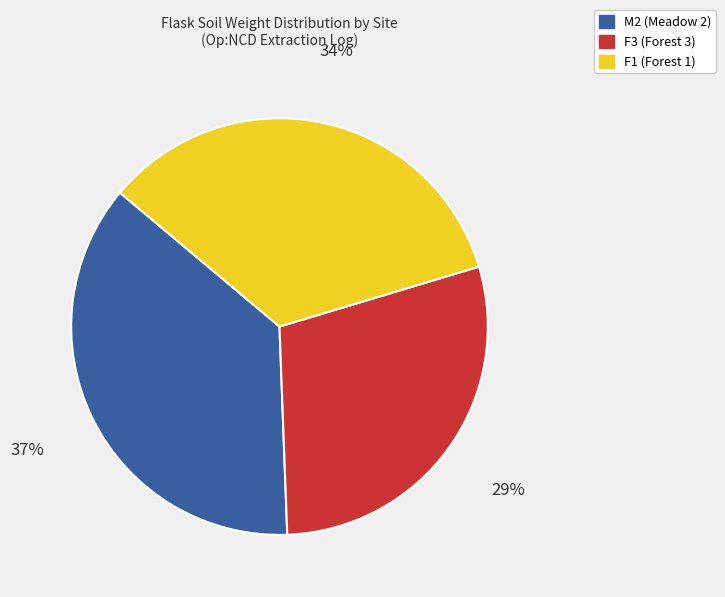

To the nearest percent, what is the average slice percentage?

33%